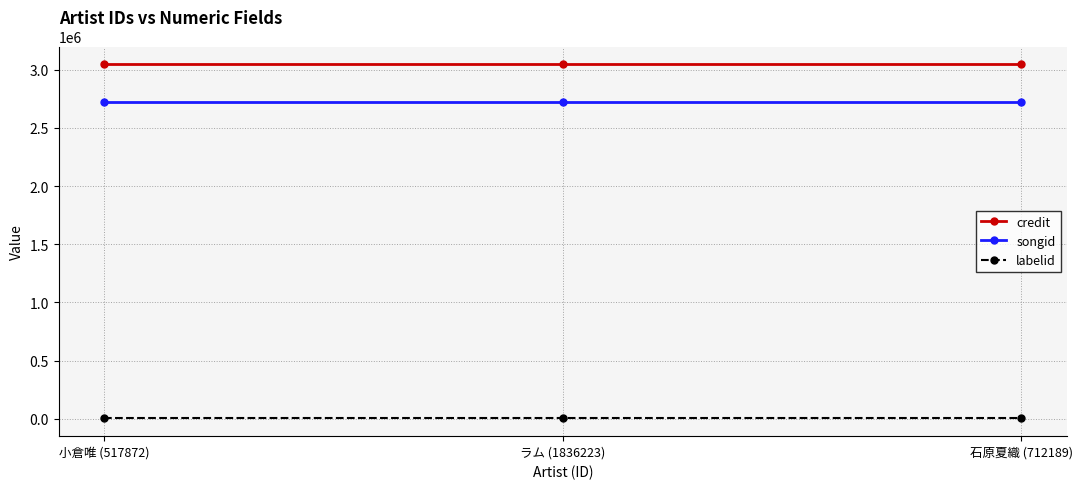

Reading left to right, list all the values displayed in this chart.

credit: 小倉唯 (517872)=3046290	ラム (1836223)=3046290	石原夏織 (712189)=3046290
songid: 小倉唯 (517872)=2718648	ラム (1836223)=2718648	石原夏織 (712189)=2718648
labelid: 小倉唯 (517872)=3926	ラム (1836223)=3926	石原夏織 (712189)=3926